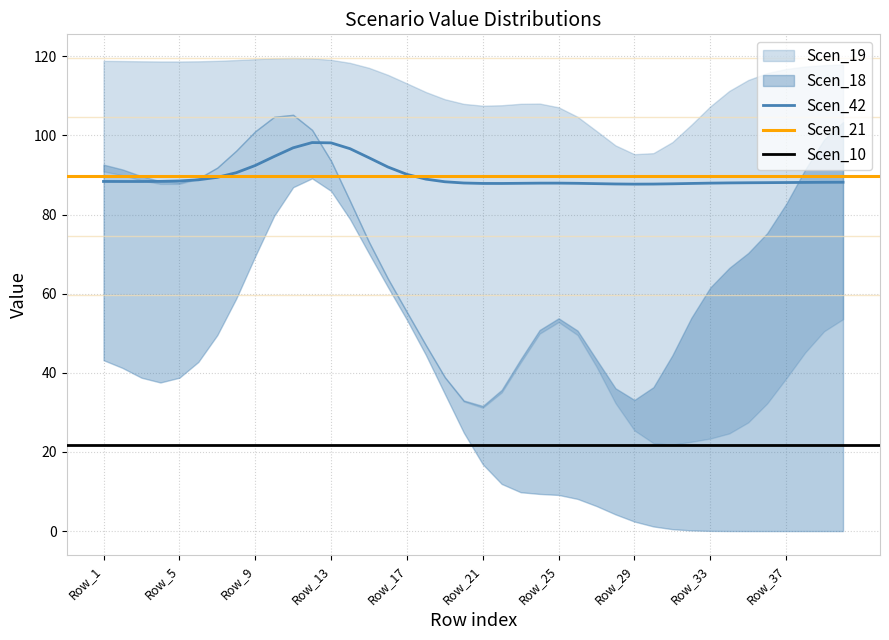

True or false: Scen_10 and Scen_19 cross at least once.

False